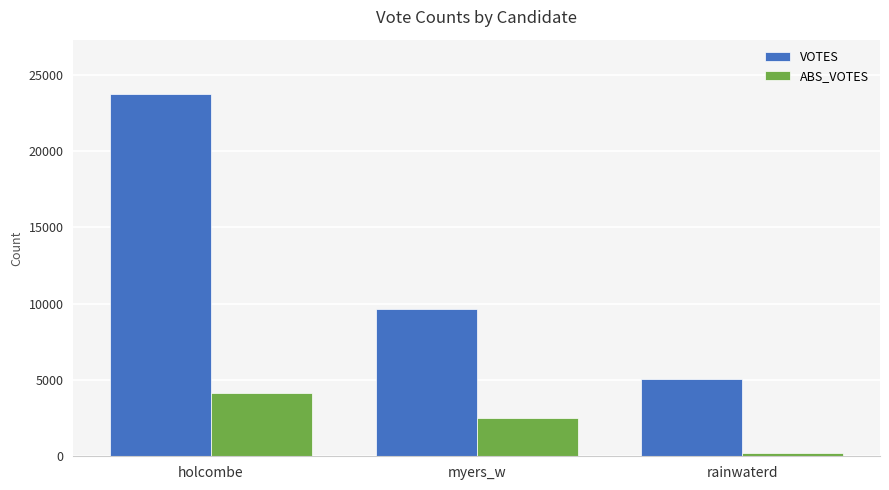

Between holcombe and rainwaterd, which series saw the biggest shift?

VOTES